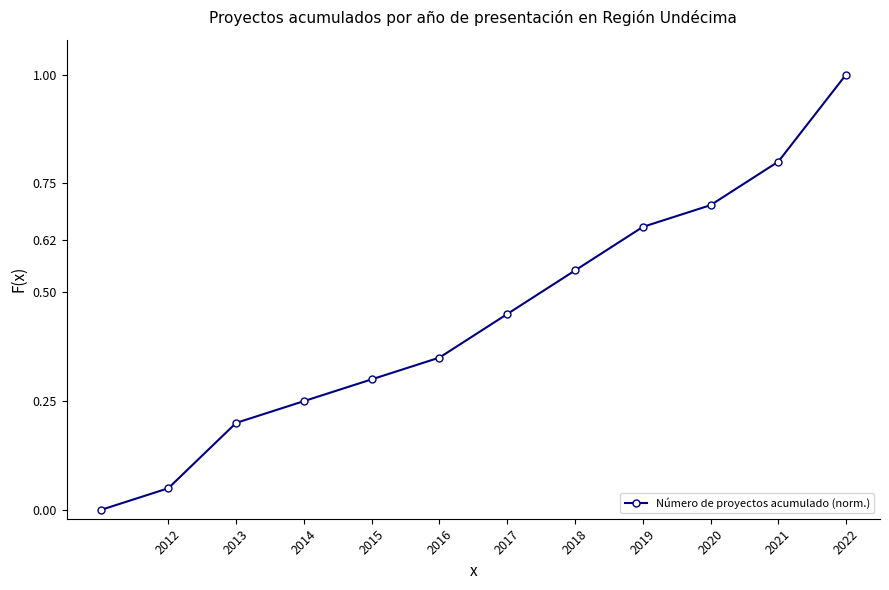

True or false: there are more than 2 points higher than both neighbors.

False